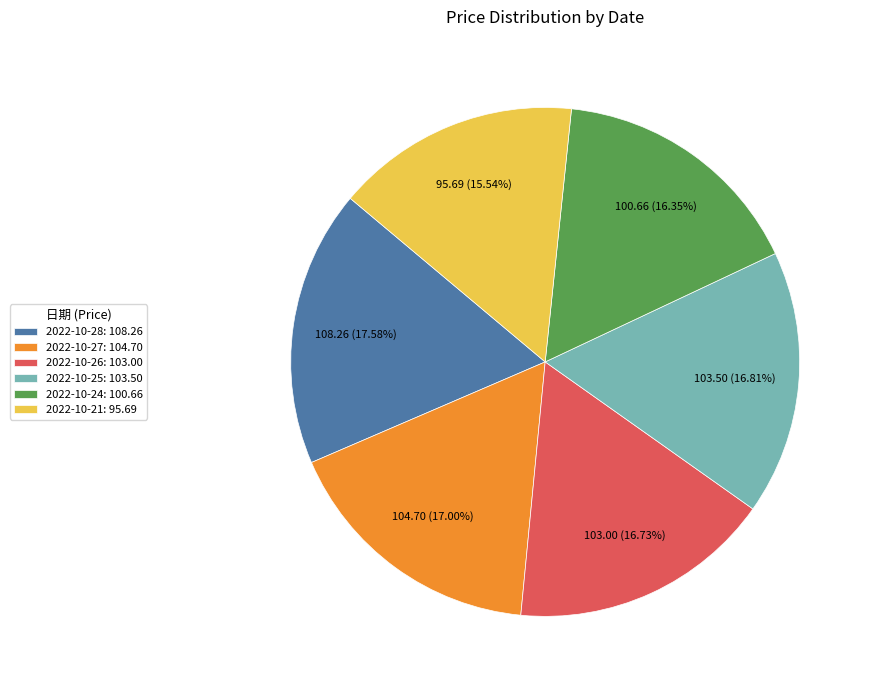

Does any single category account for the majority?

No